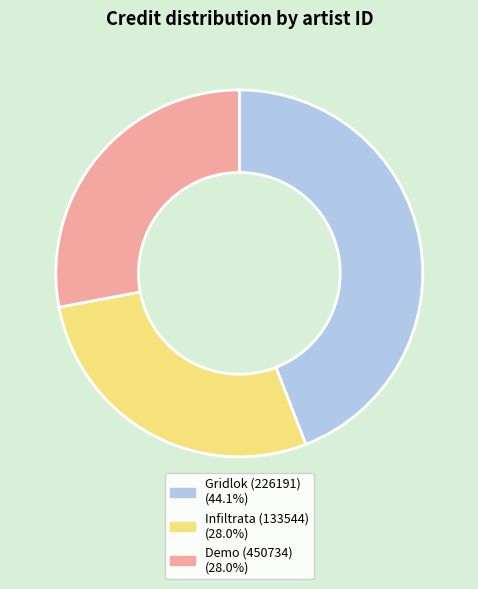

Is there a majority slice in this chart?

No